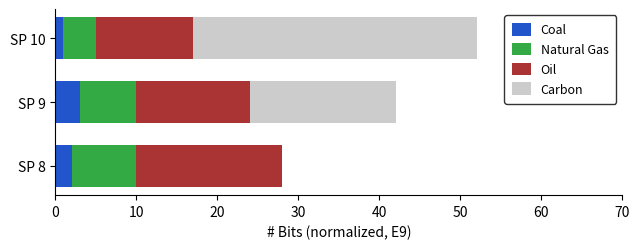

Is it true that Coal equals 1 at SP 10?

True